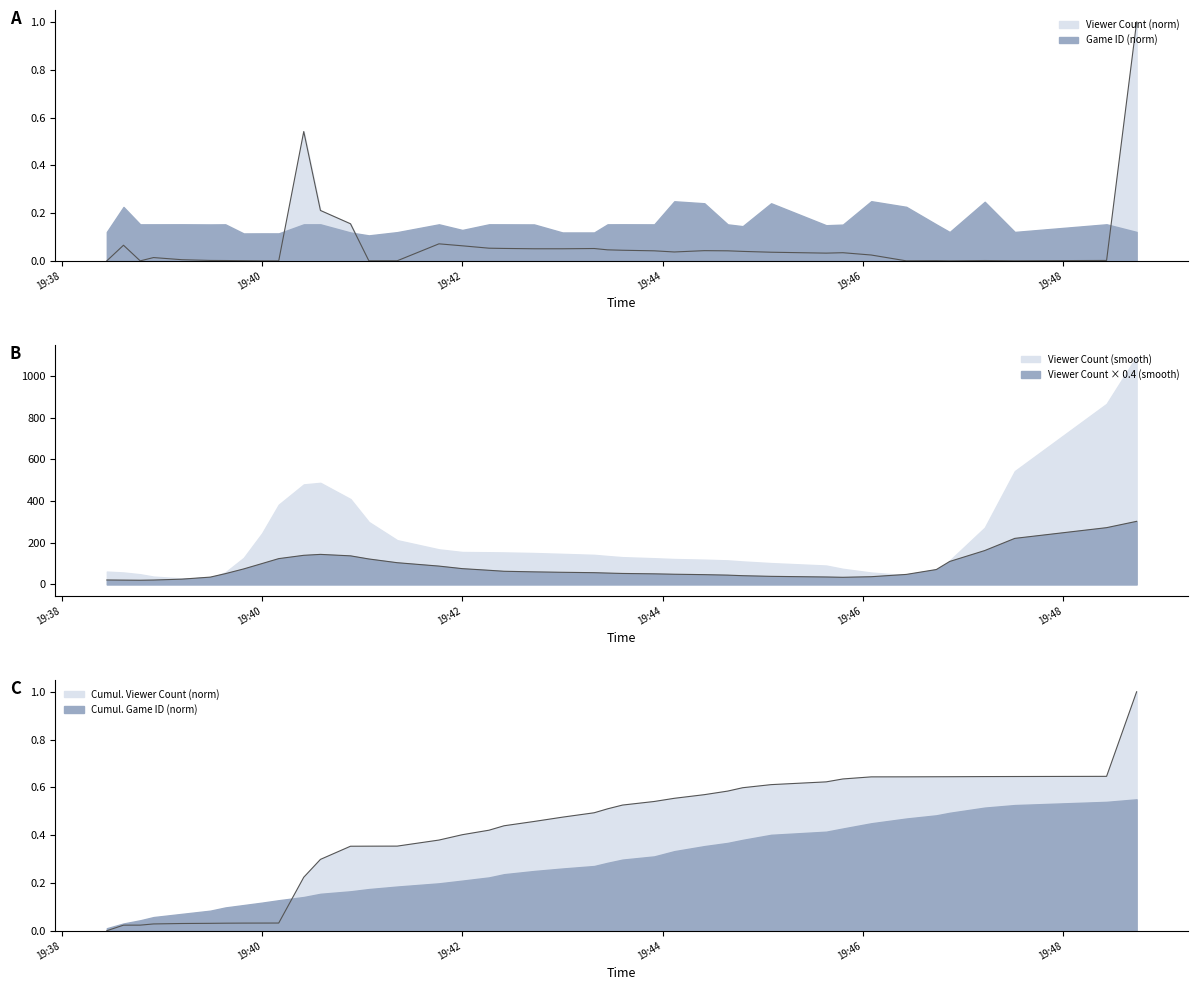

How many interior local peaks (higher than both neighbors) does the data have?

9